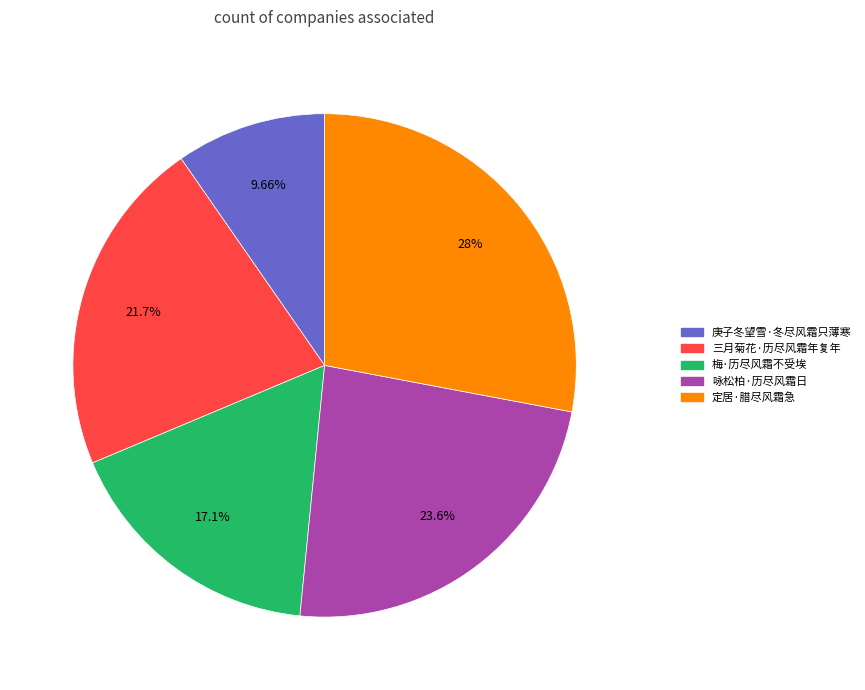

Does 梅·历尽风霜不受埃 account for over 50% of the chart?

No